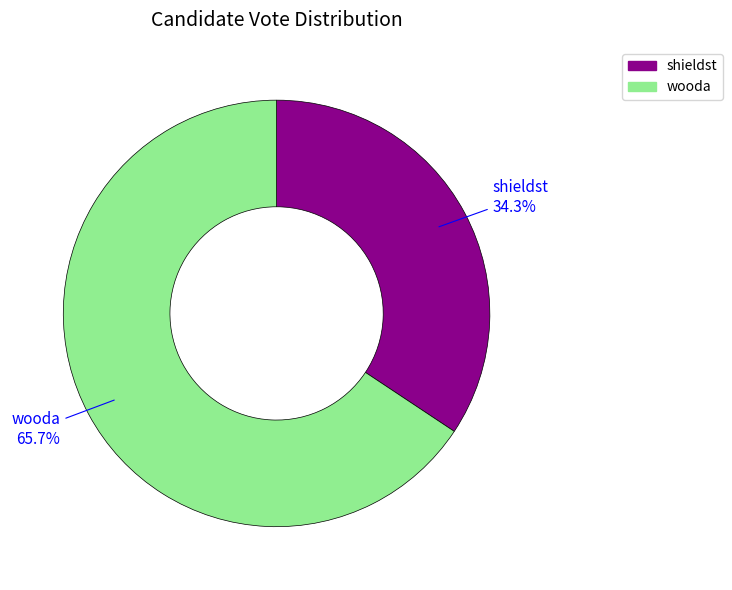

What is the smallest slice in the pie chart?

shieldst